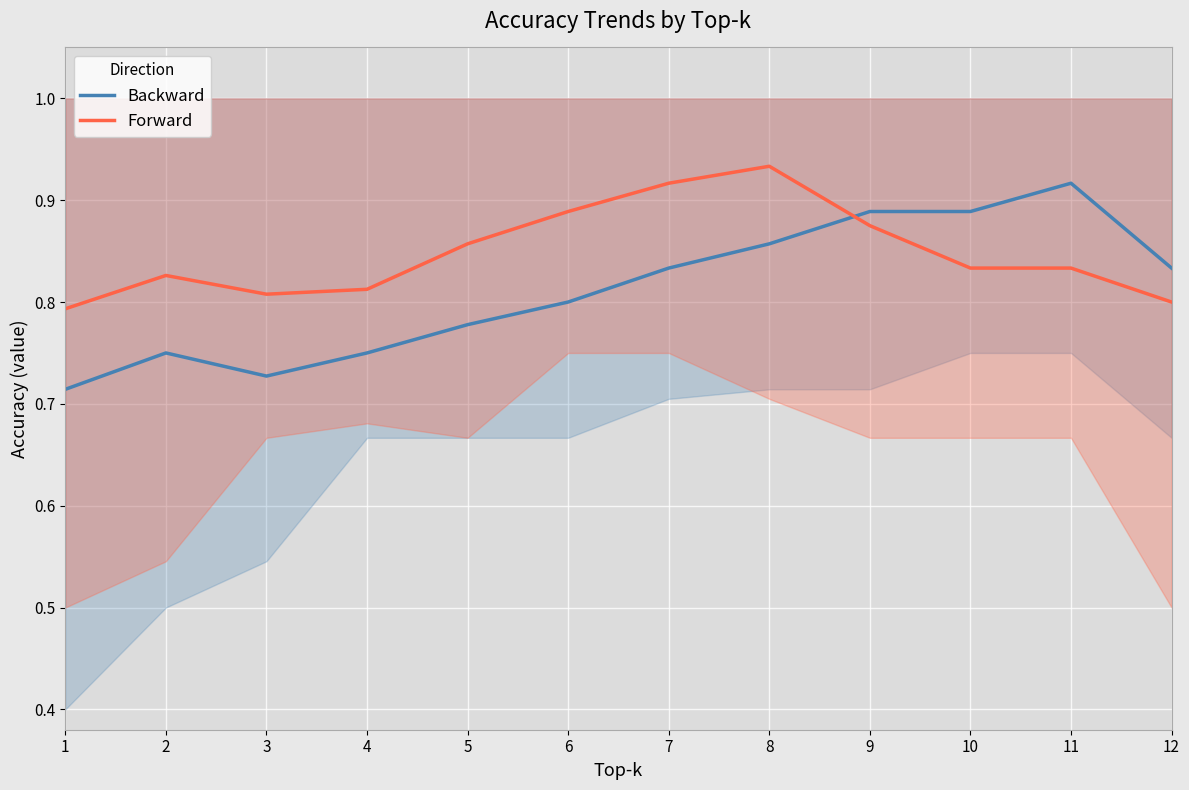

Reading left to right, what are all the values shown in this chart?

Backward: 0.7	0.8	0.7	0.8	0.8	0.8	0.8	0.9	0.9	0.9	0.9	0.8
Forward: 0.8	0.8	0.8	0.8	0.9	0.9	0.9	0.9	0.9	0.8	0.8	0.8